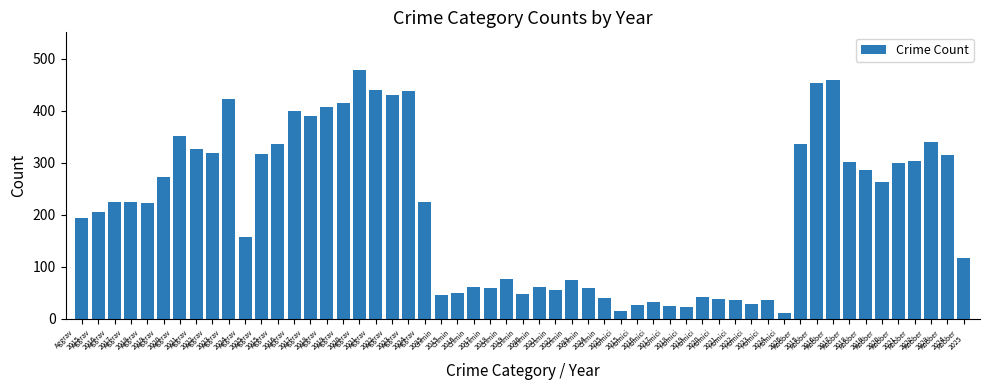

How many series are shown in this chart?

1